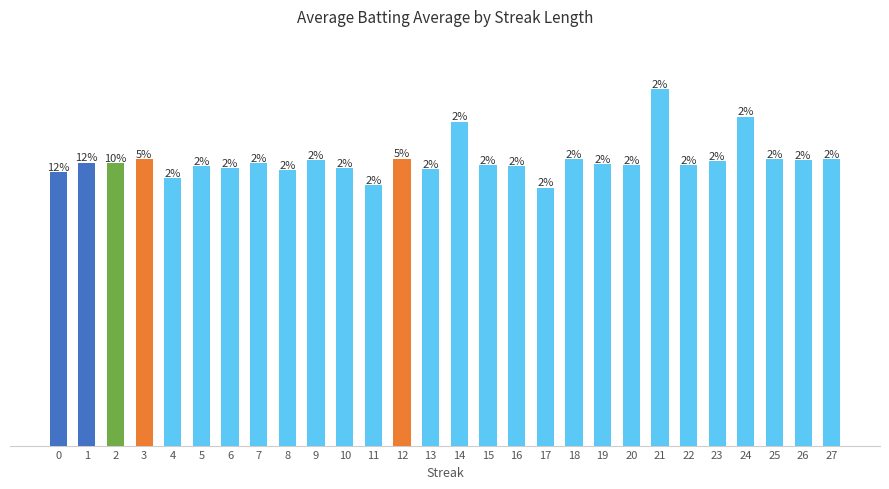

Read the value at 8.

0.3